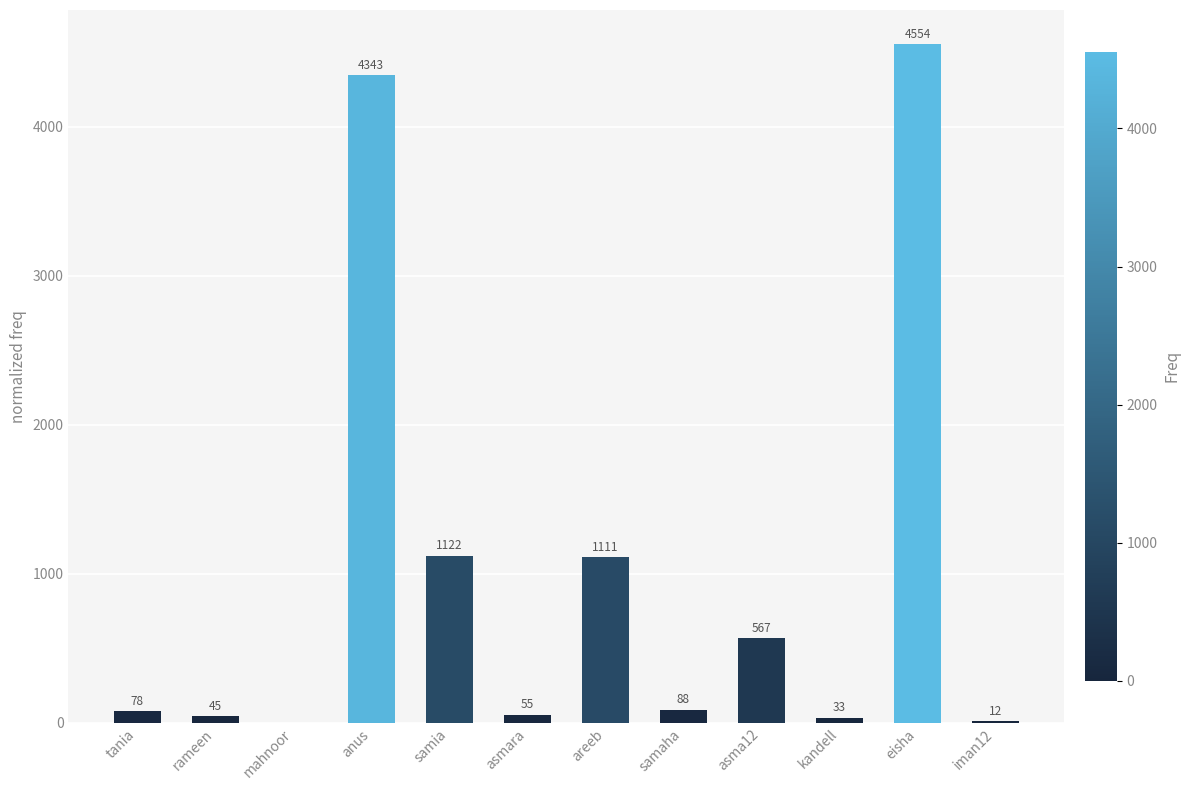

How many positive values are there?

11